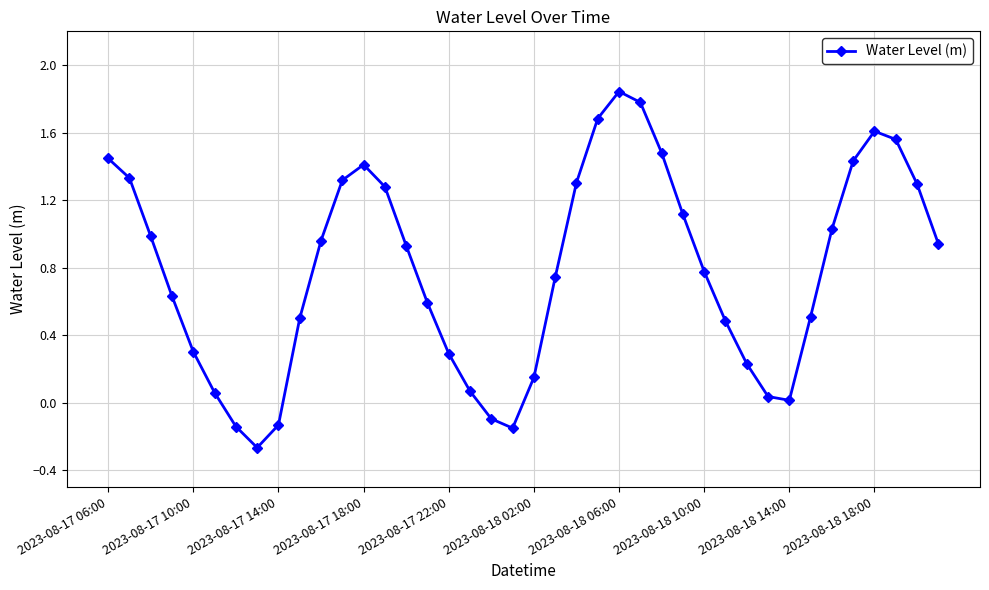

True or false: there are more than 0 points higher than both neighbors.

True